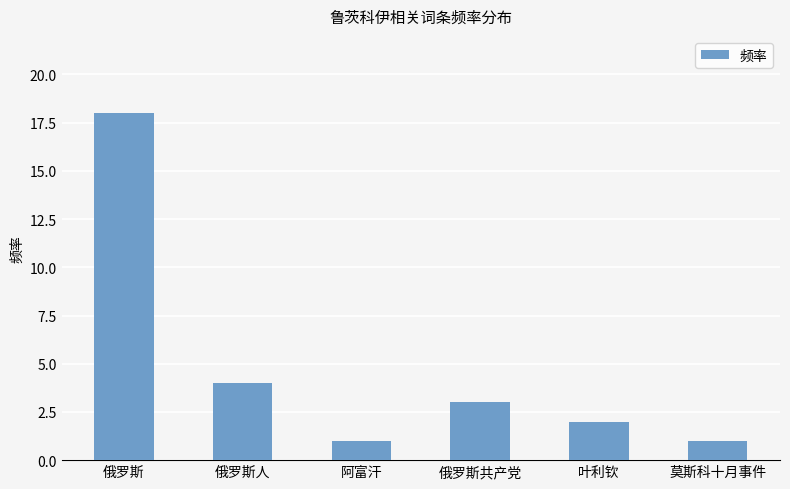

What is the value of the 3rd bar from the left?

1